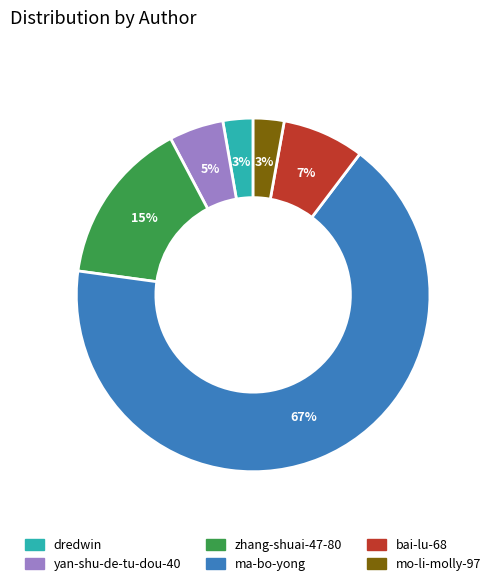

To the nearest percent, what is the combined percentage of bai-lu-68 and dredwin?

10%